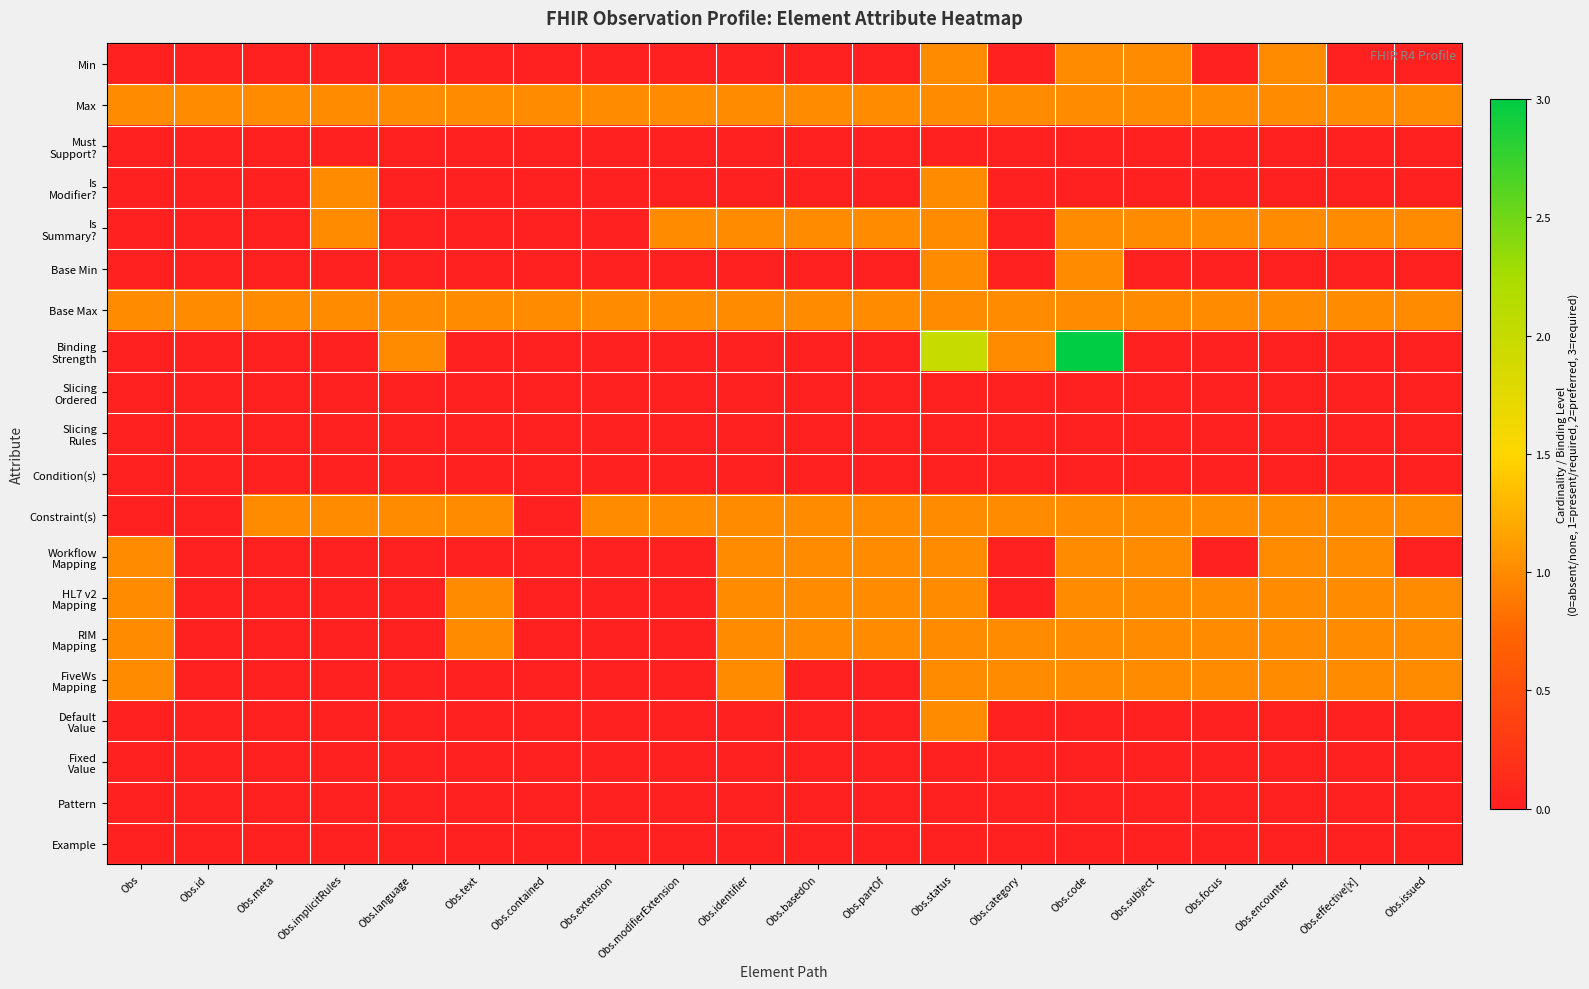

At how many categories does at least one series exceed 0?

20